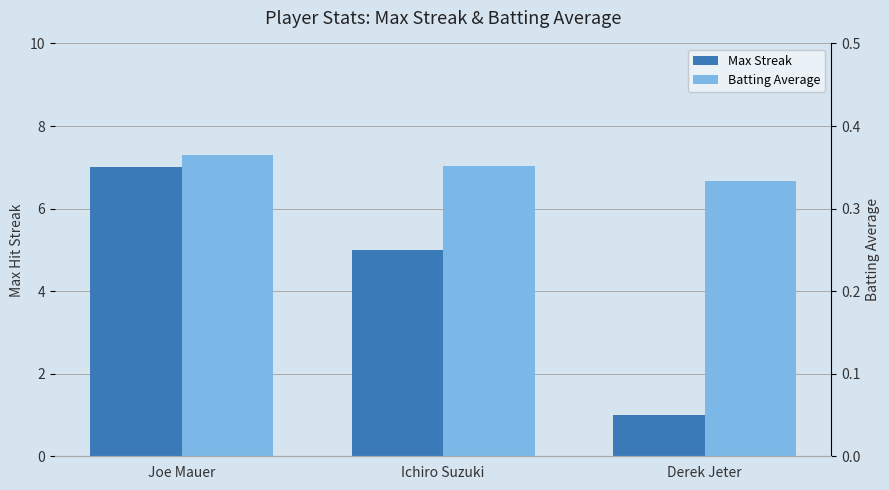

What position from the left is Ichiro Suzuki?

2